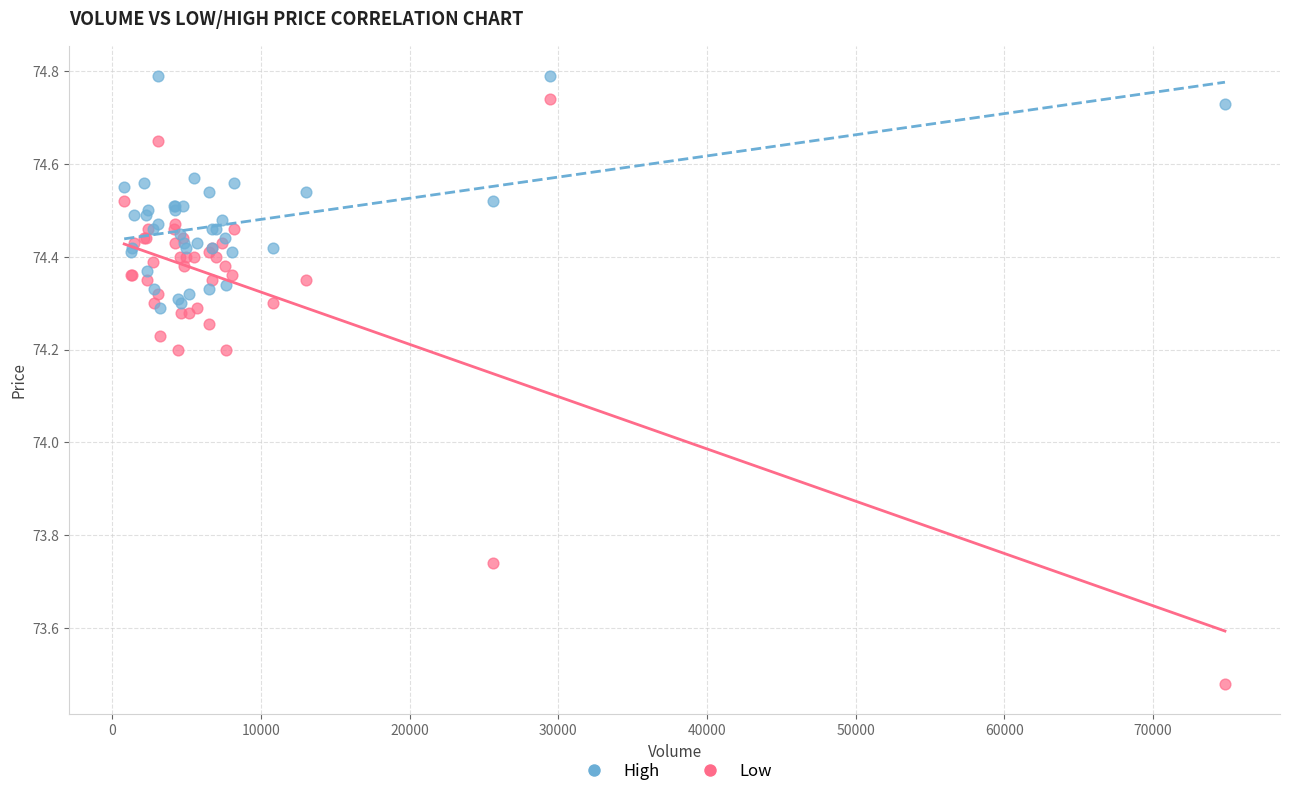

Which series has the widest spread of Y values?

Low